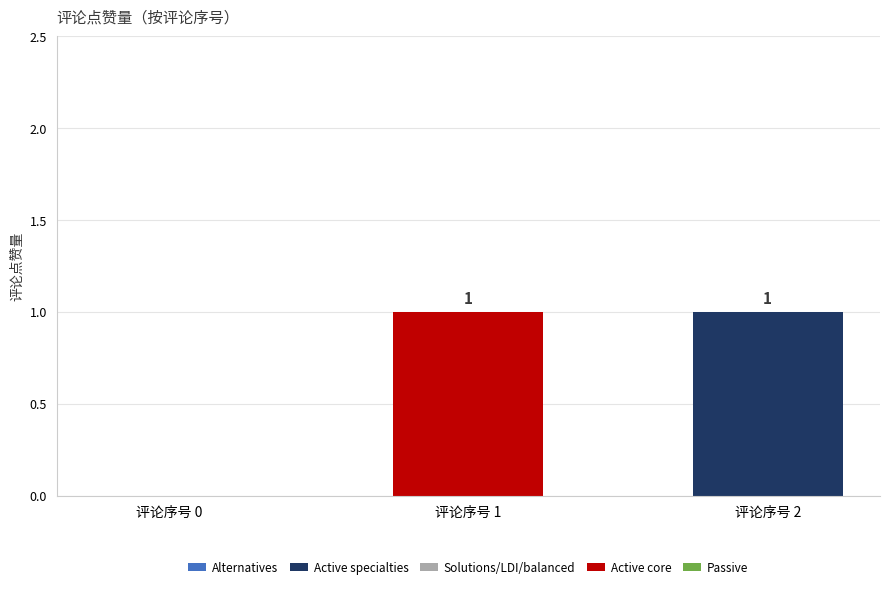

The value of Active specialties at 评论序号 1 is 1. True or false?

False